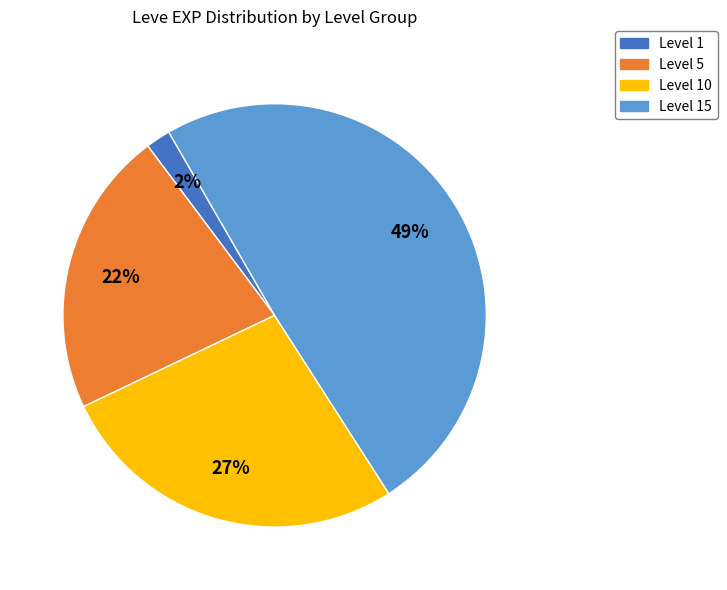

To the nearest percent, what portion does Level 5 represent?

22%